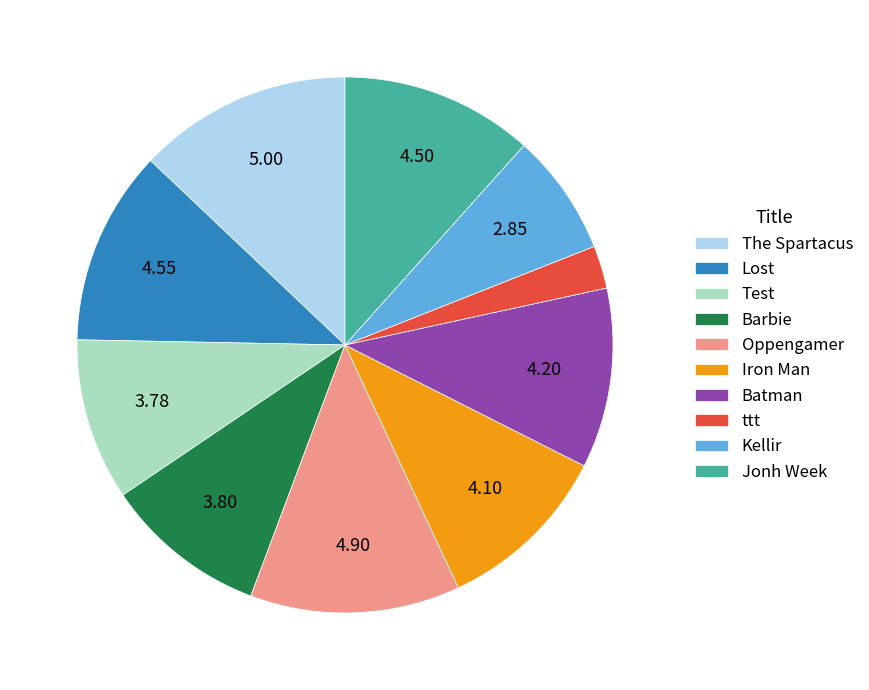

Which has a higher value, Jonh Week or Barbie?

Jonh Week